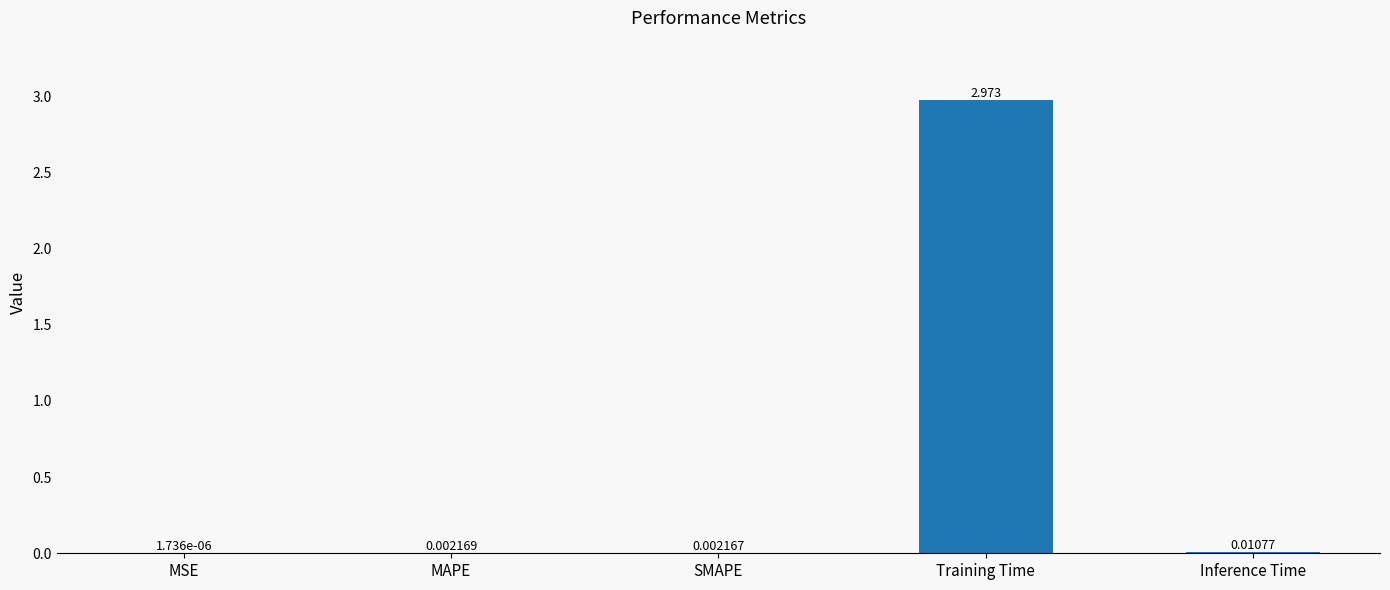

Which category has the highest value across all series?

Training Time